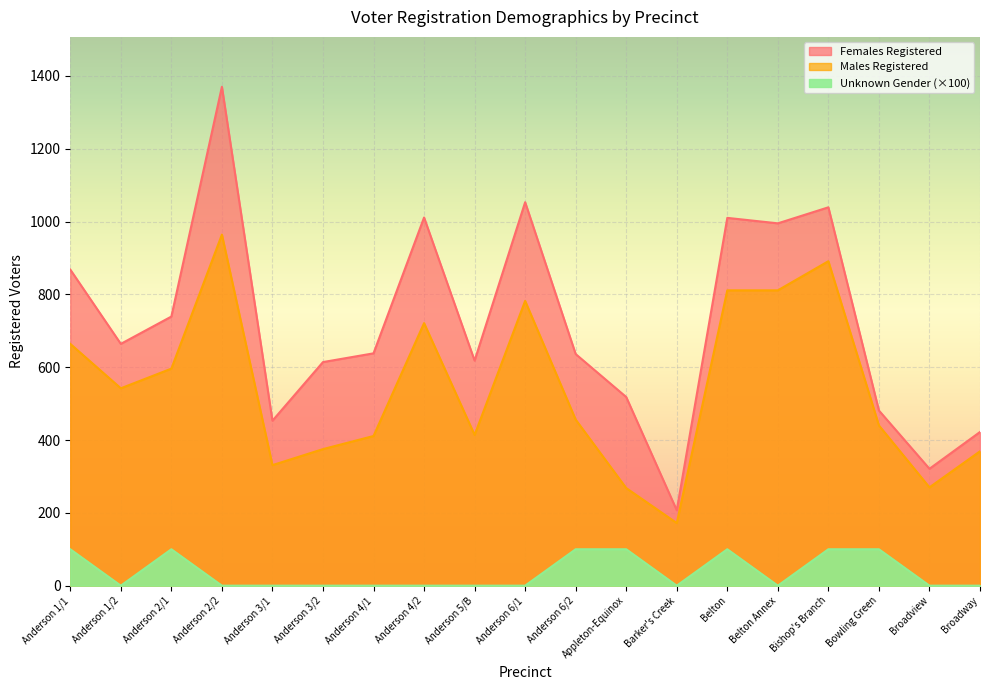

The value of Females Registered at Anderson 3/1 is 453. True or false?

True